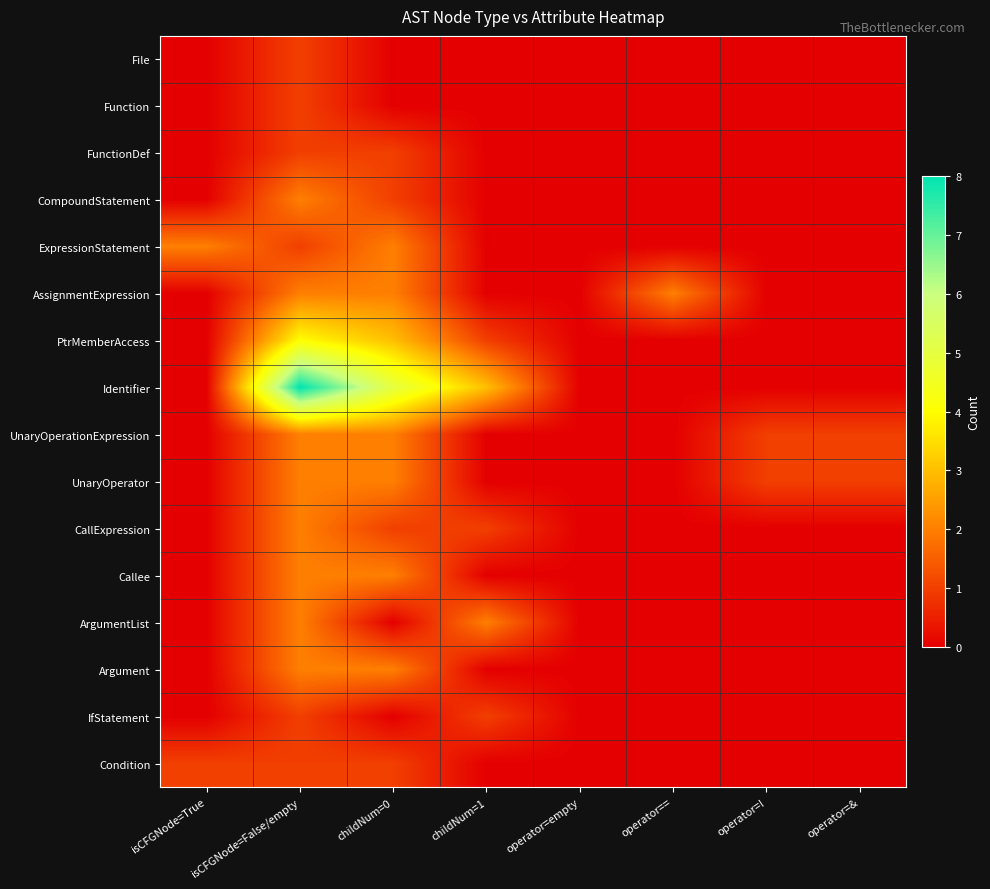

List the series in order of their peak value, lowest first.

File, Function, FunctionDef, IfStatement, Condition, CompoundStatement, ExpressionStatement, AssignmentExpression, UnaryOperationExpression, UnaryOperator, CallExpression, Callee, ArgumentList, Argument, PtrMemberAccess, Identifier